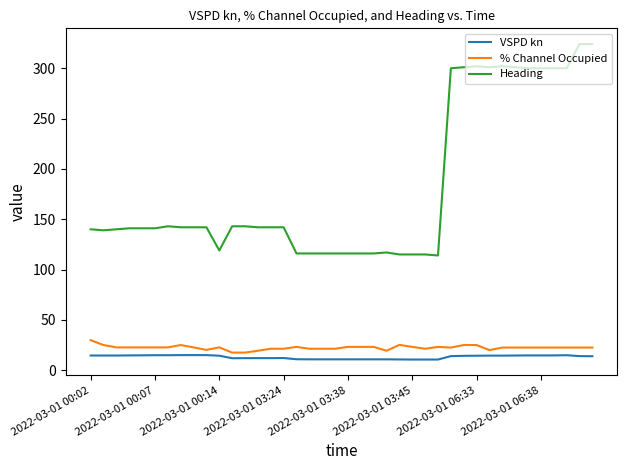

Which series has the widest spread of values?

Heading